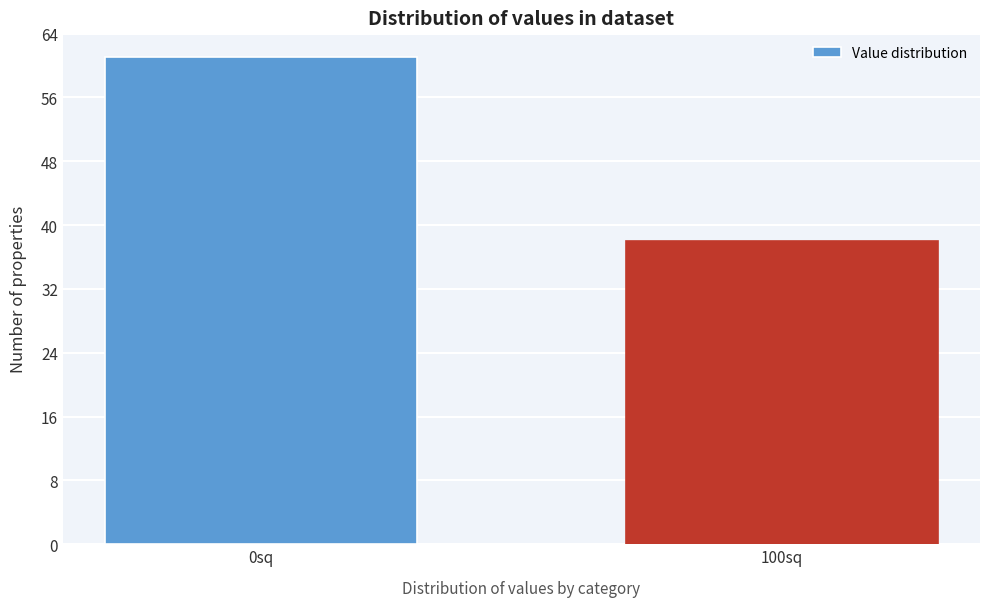

Reading right to left, transcribe all the data shown in this chart.

100sq=38	0sq=61